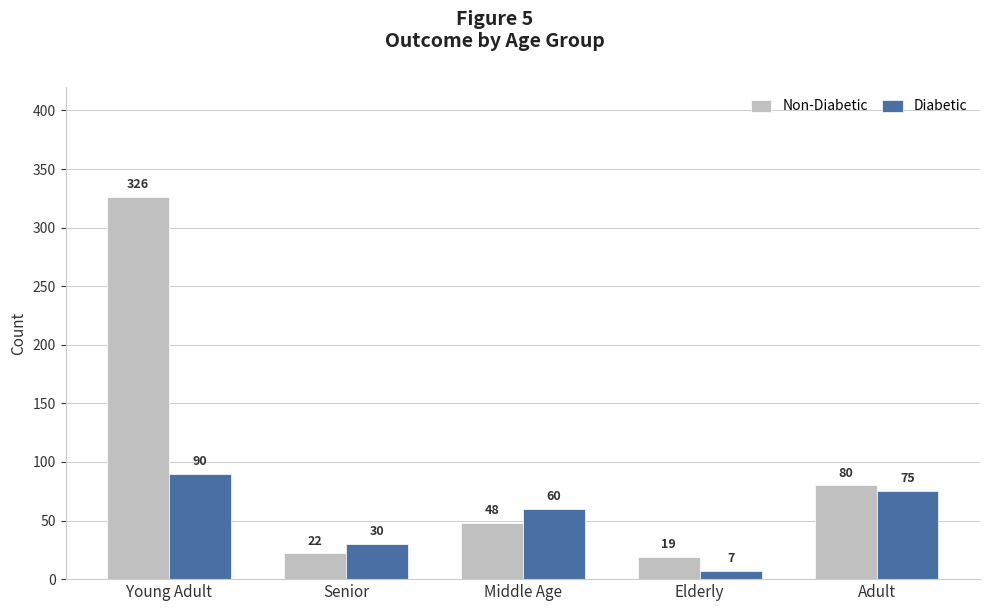

At Middle Age, list the series in order from smallest to largest.

Non-Diabetic, Diabetic